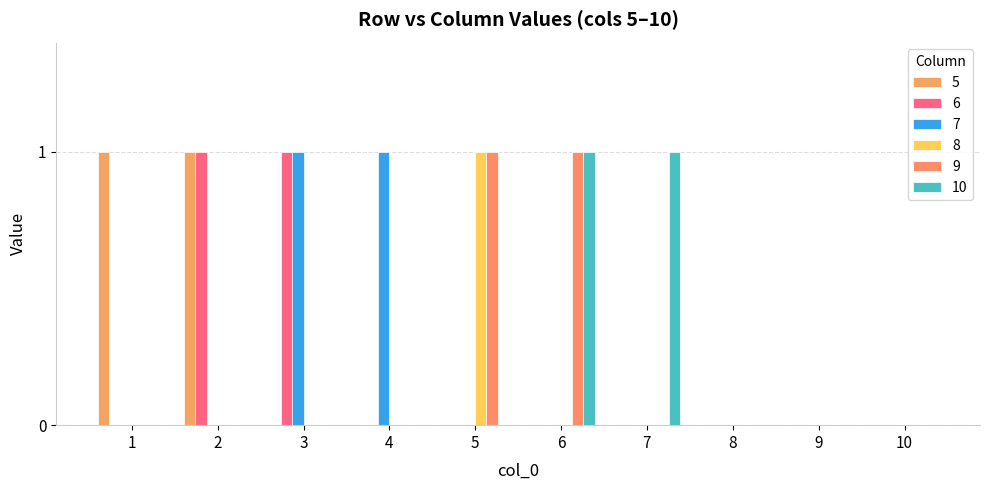

What is the value of the 9 bar at the 6th from the left?

1